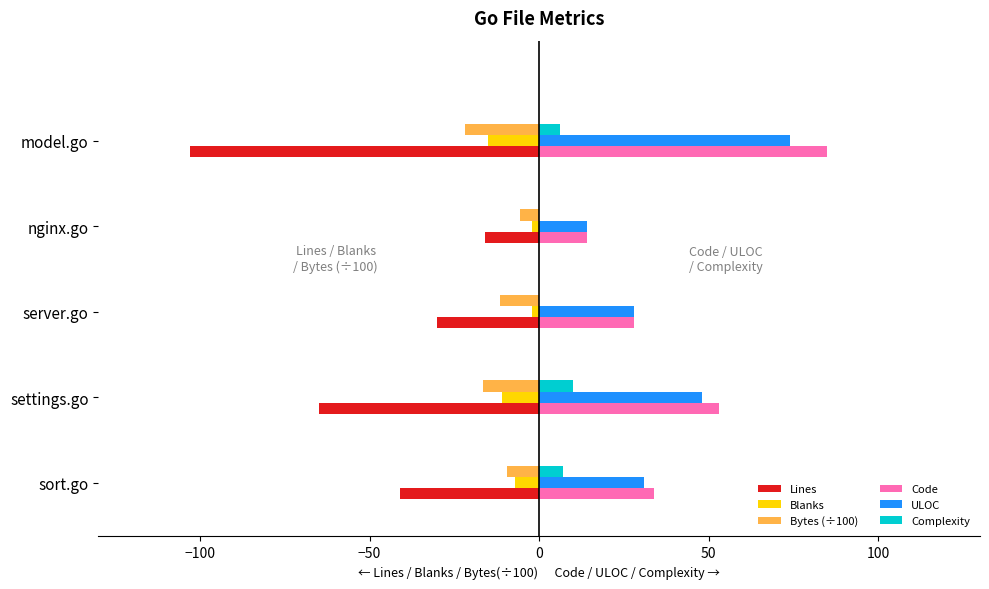

Is the value of Lines at model.go greater than the value of Blanks at settings.go?

No